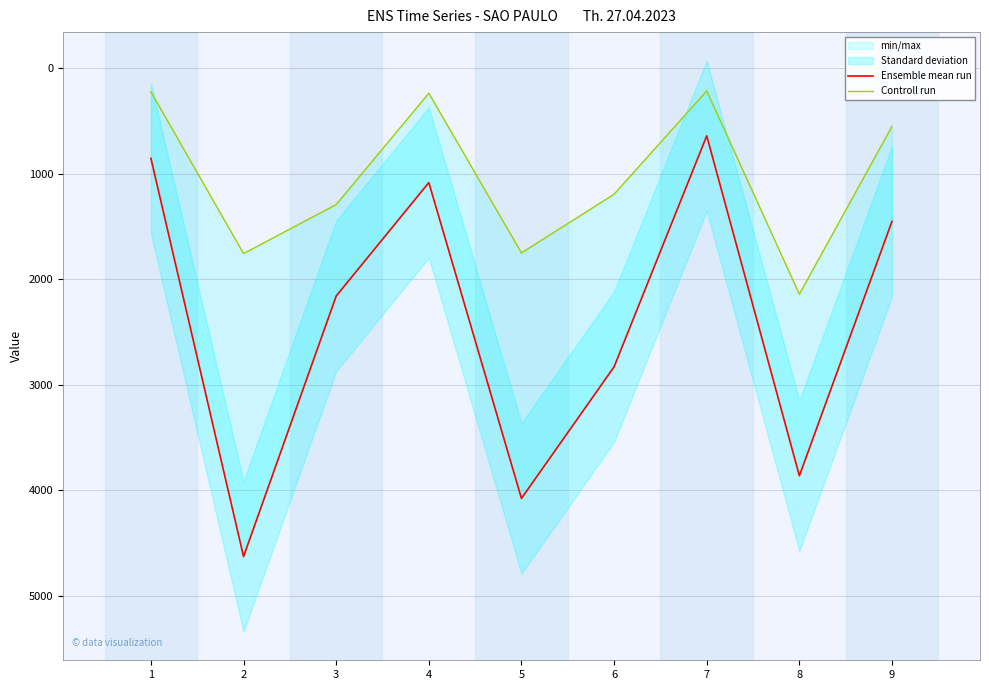

Reading left to right, list all the values displayed in this chart.

Ensemble mean run: 1=855.9	2=4625.6	3=2159.4	4=1085.3	5=4075.1	6=2829.6	7=642.9	8=3861.1	9=1452.2
Controll run: 1=225.9	2=1757.2	3=1293.3	4=239.2	5=1750.9	6=1195.3	7=217.5	8=2142.0	9=553.1